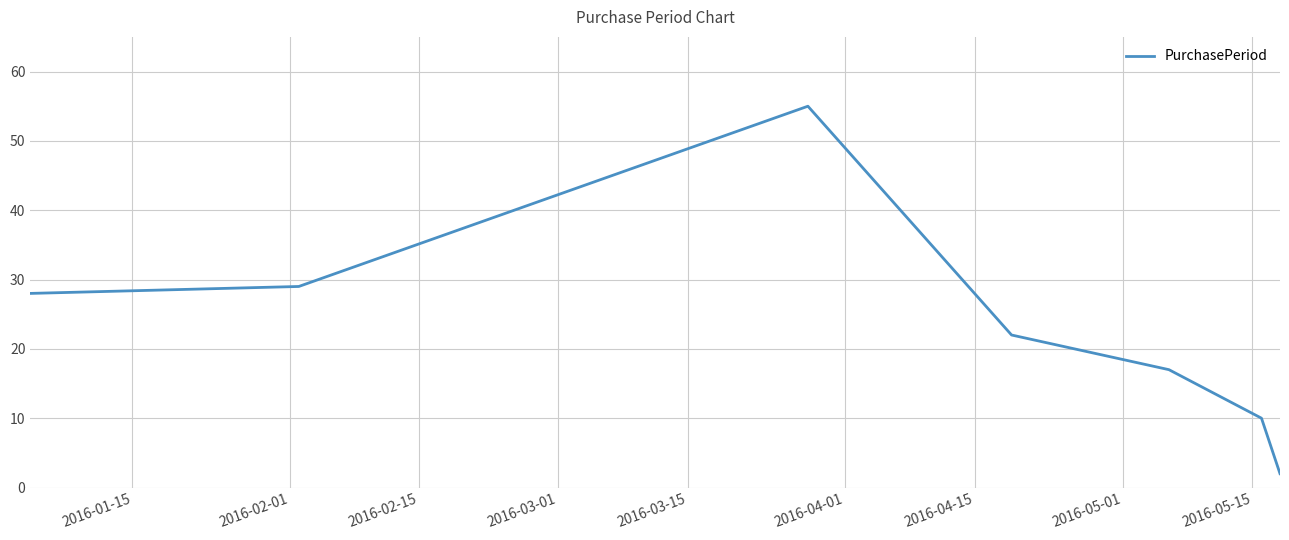

What is the maximum value shown in the chart?

55